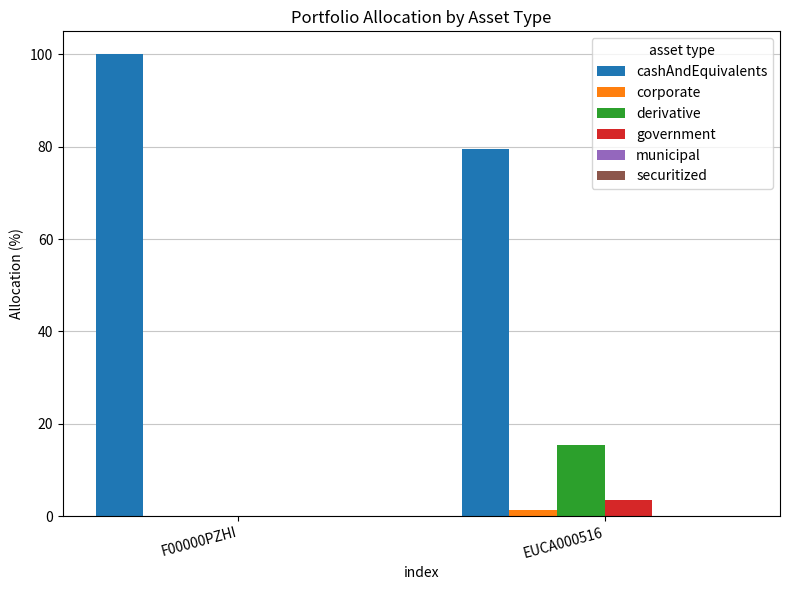

At which category does the chart reach its peak across all series?

F00000PZHI